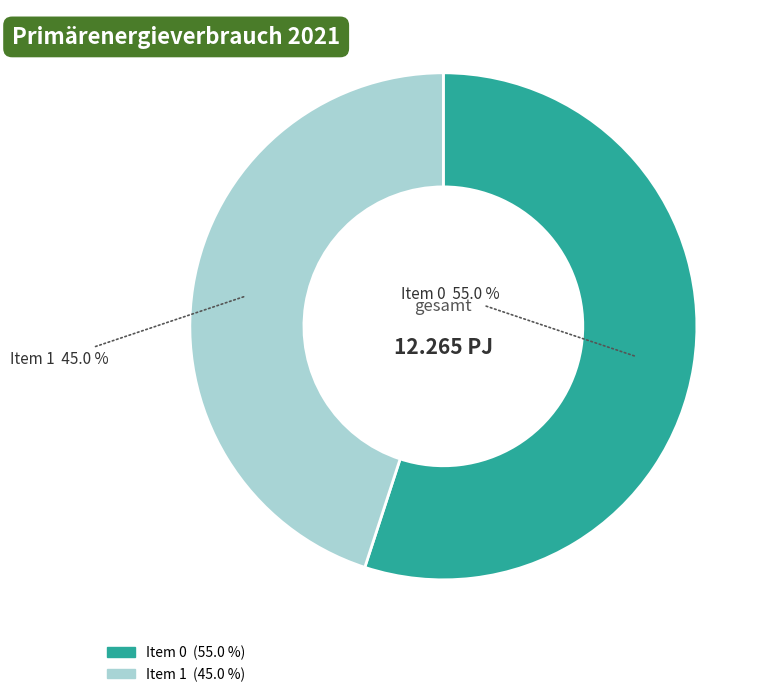

Approximately how many times larger is the value at Item 0 compared to Item 1?

1.2